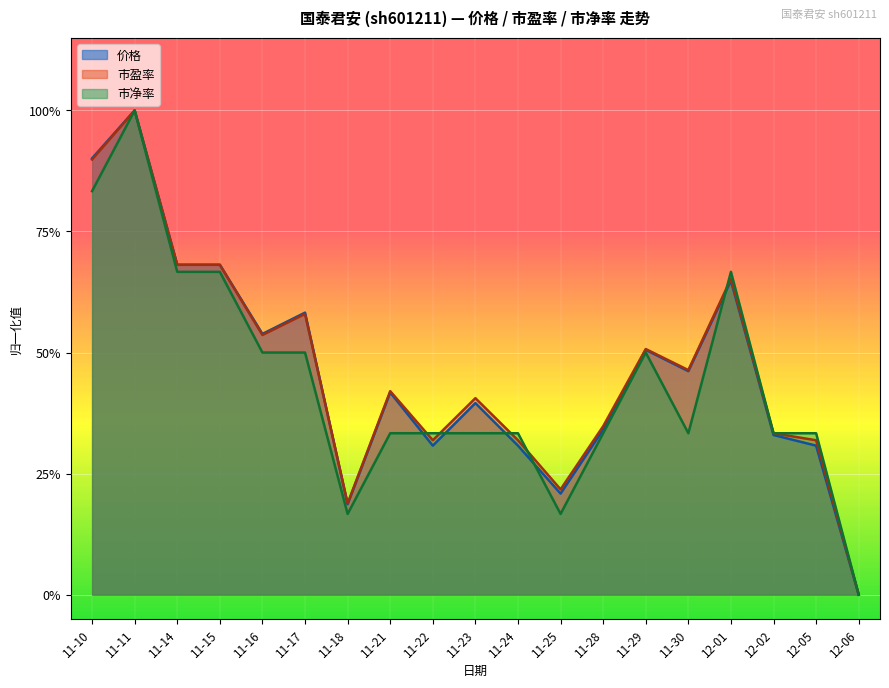

True or false: 价格 and 市盈率 cross at least once.

True